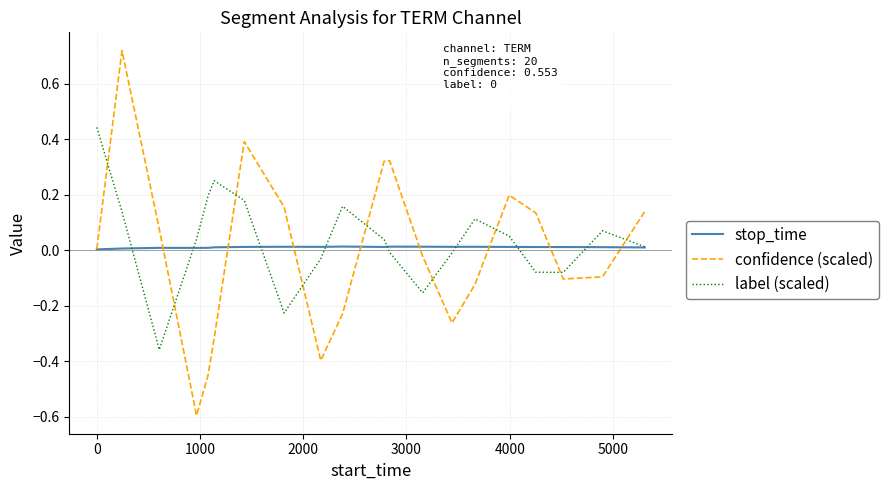

How many distinct data groups are displayed?

3